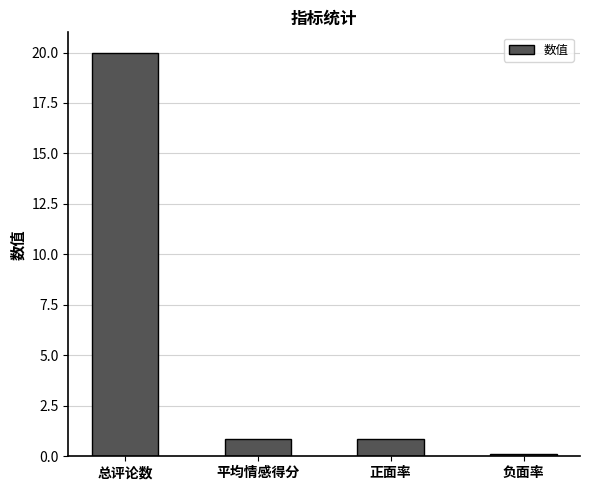

What is the average value?

5.5